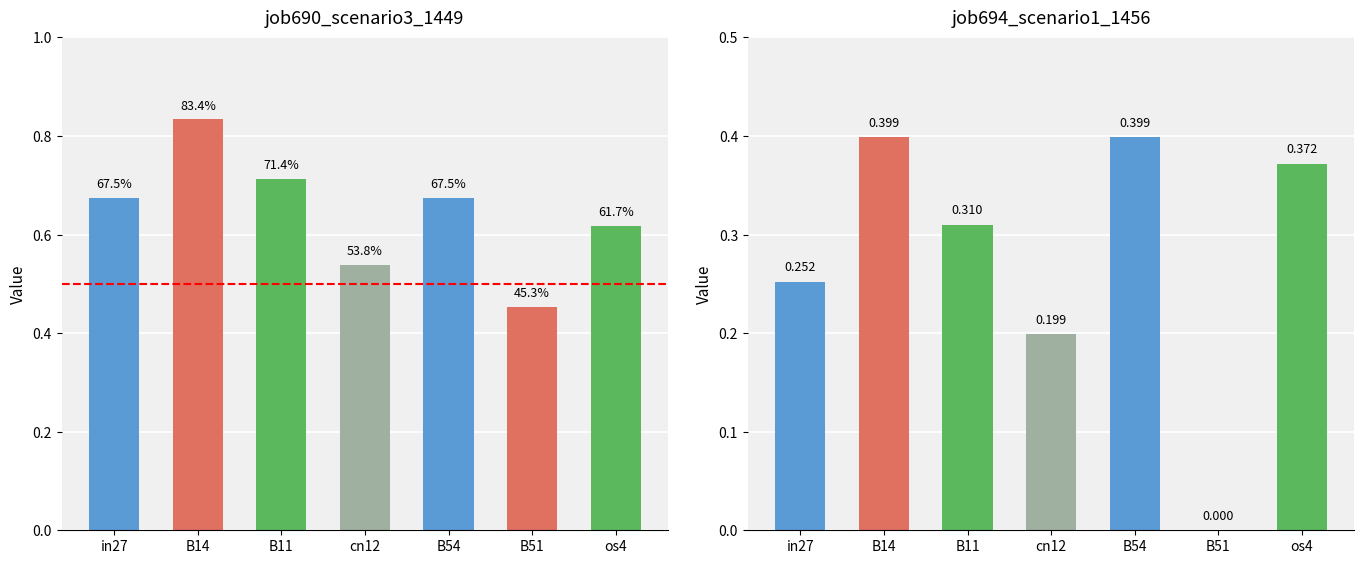

What is the difference between the highest and lowest values at B51?

0.5